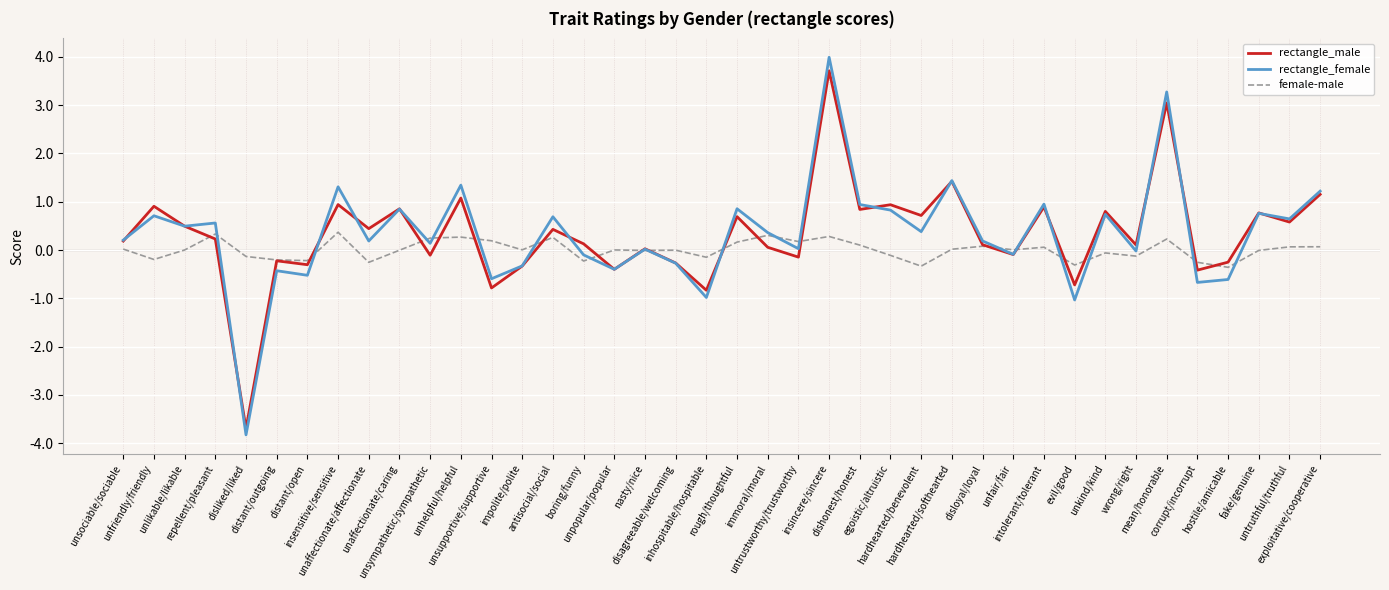

What is the maximum value for rectangle_female?

4.0